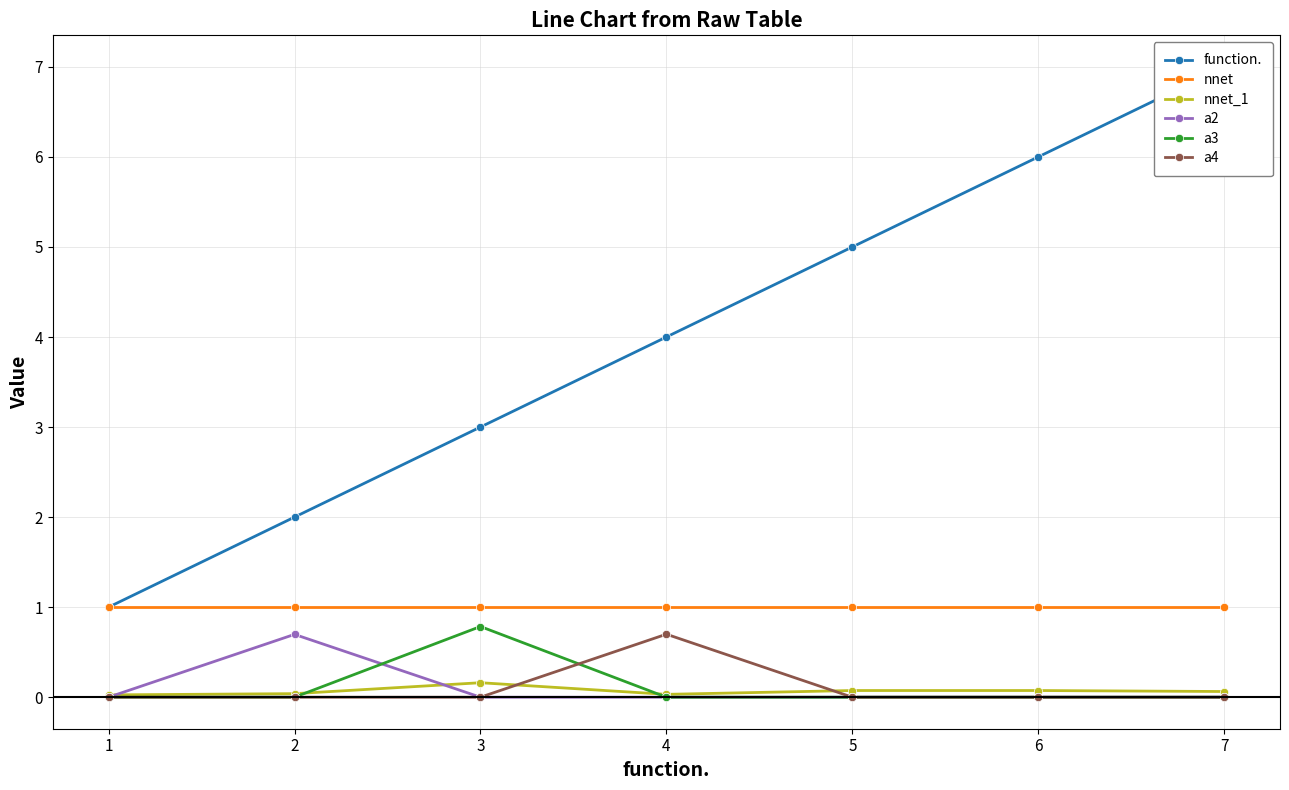

How many categories are shown in the chart?

7